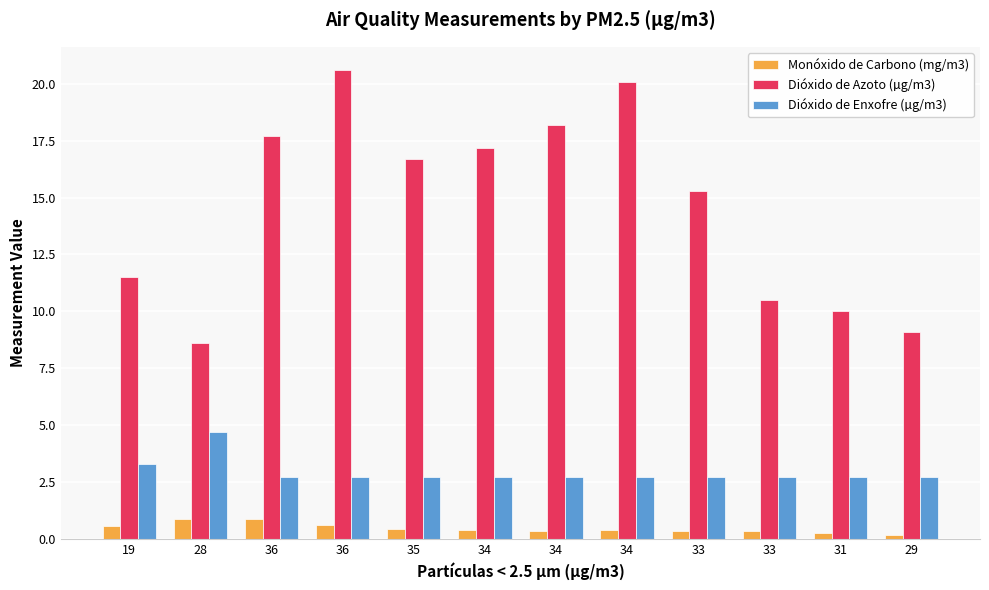

List the series in order of their overall mean, lowest first.

Monóxido de Carbono (mg/m3), Dióxido de Enxofre (µg/m3), Dióxido de Azoto (µg/m3)